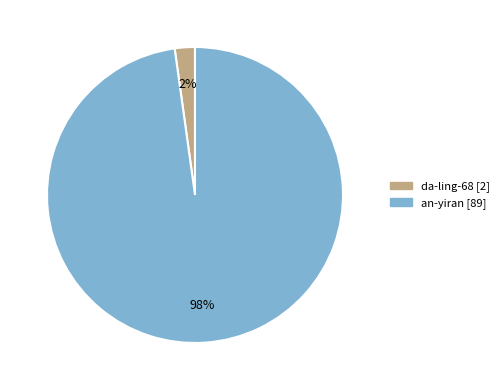

Count the number of slices in the pie.

2